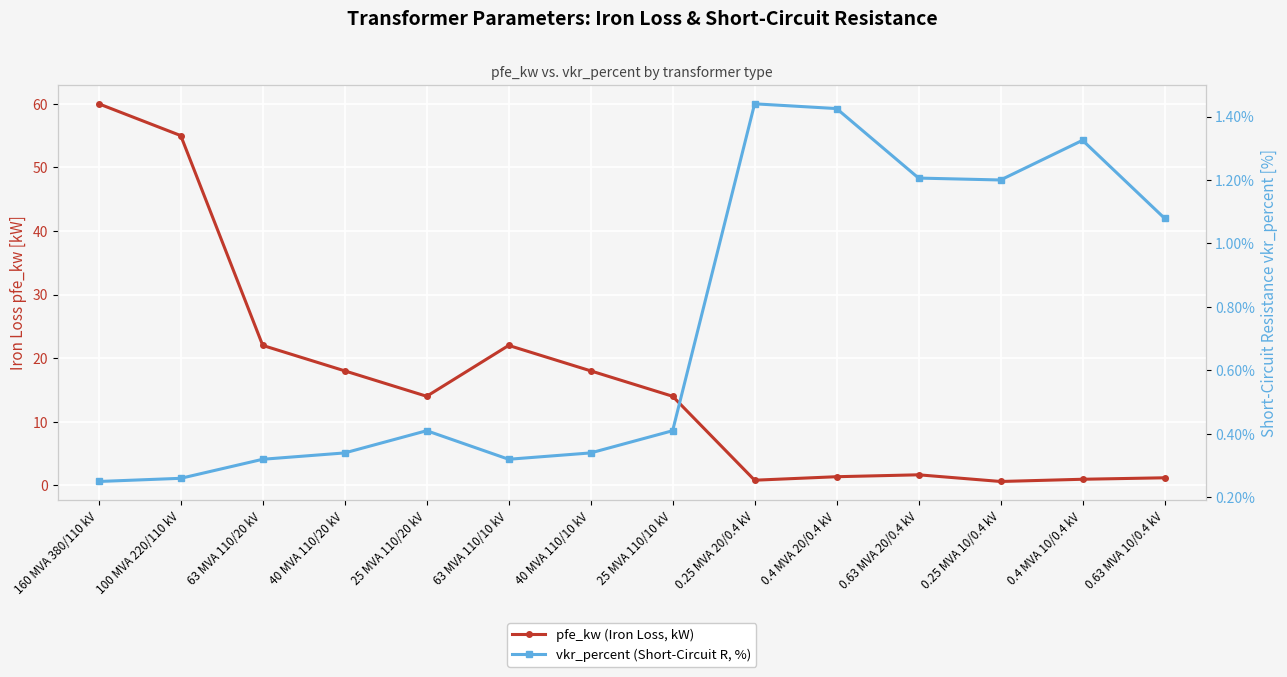

Where is the first local minimum for pfe_kw (Iron Loss, kW)?

25 MVA 110/20 kV